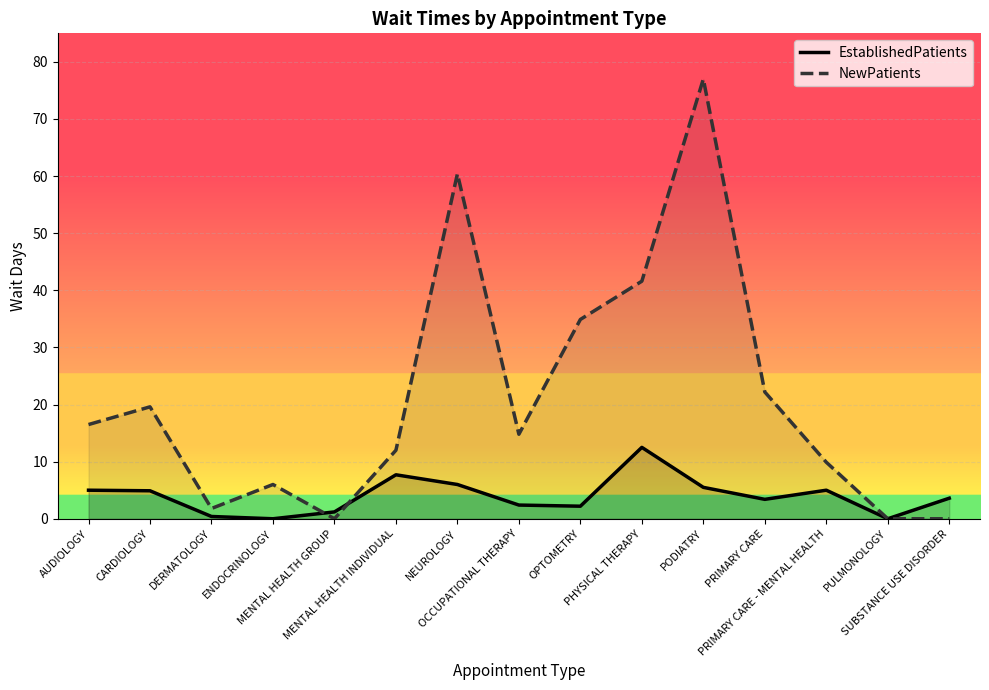

How many data points in EstablishedPatients are above 3?

9